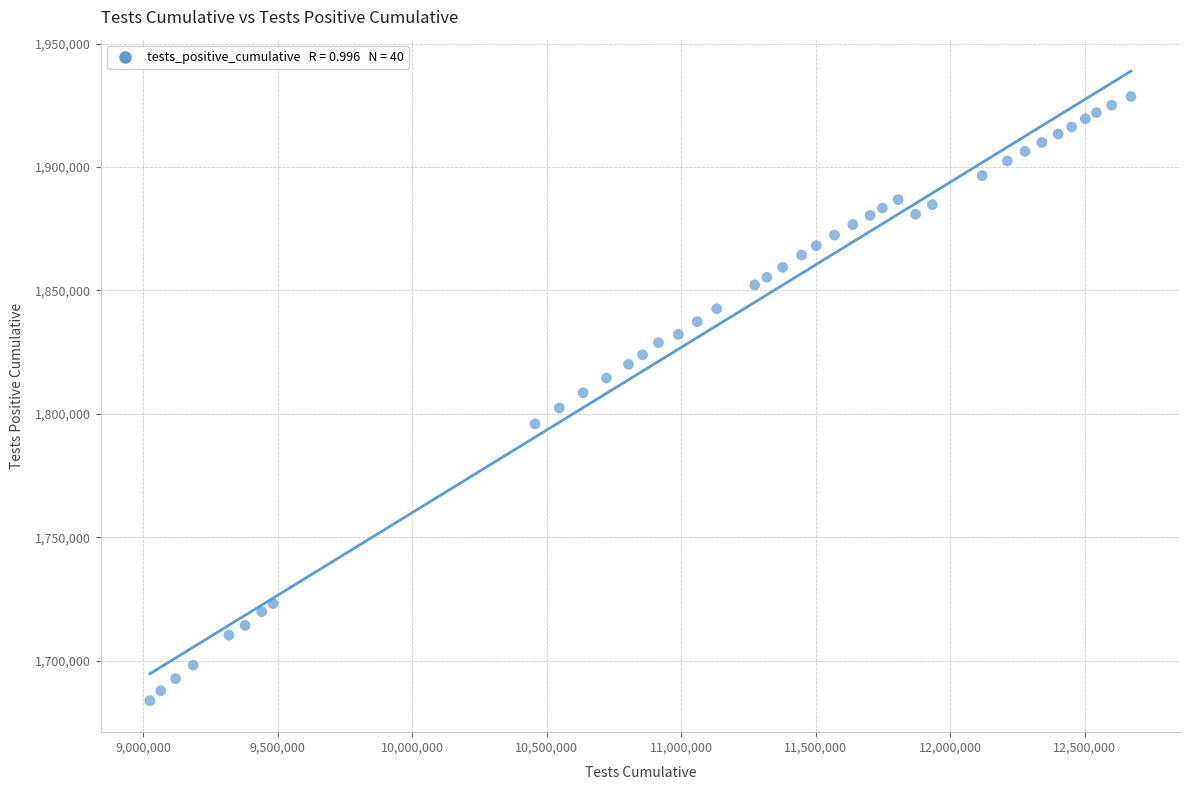

What is the range of X values (max minus min)?

3647388